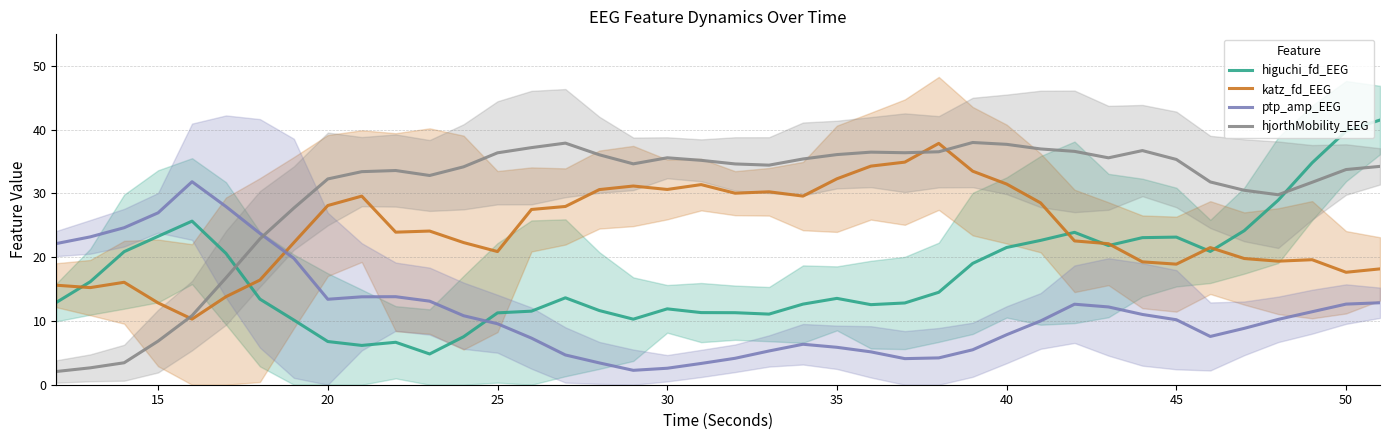

What is the maximum value for katz_fd_EEG?

37.9